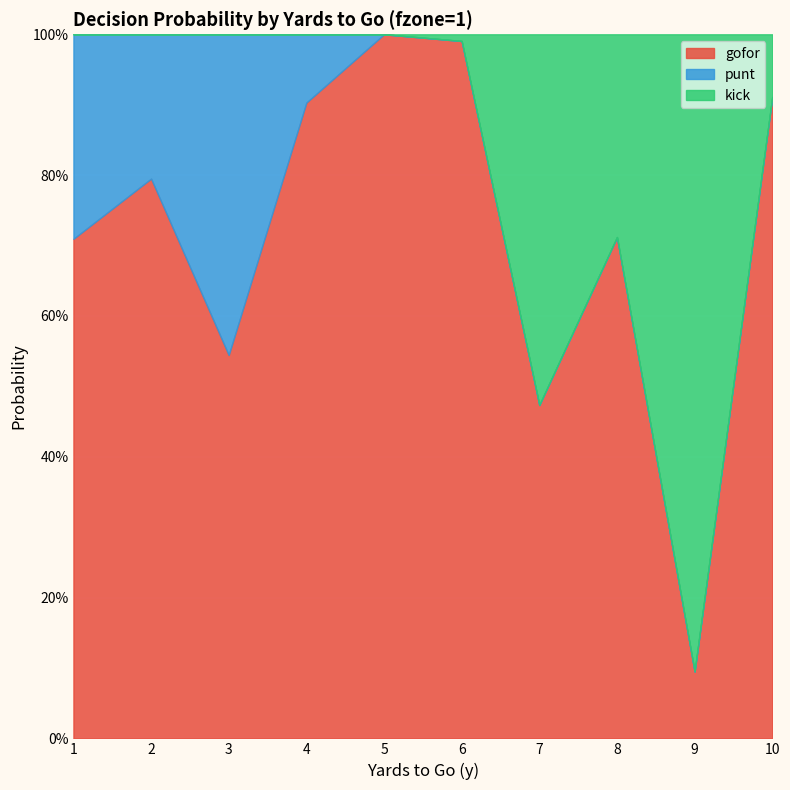

At which category does punt reach its first local valley?

2